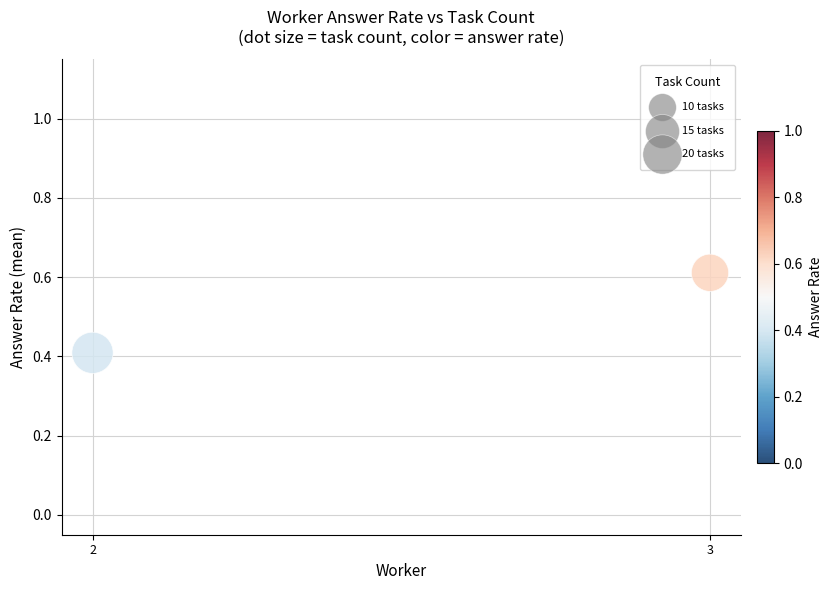

What is the average Y value?

0.5